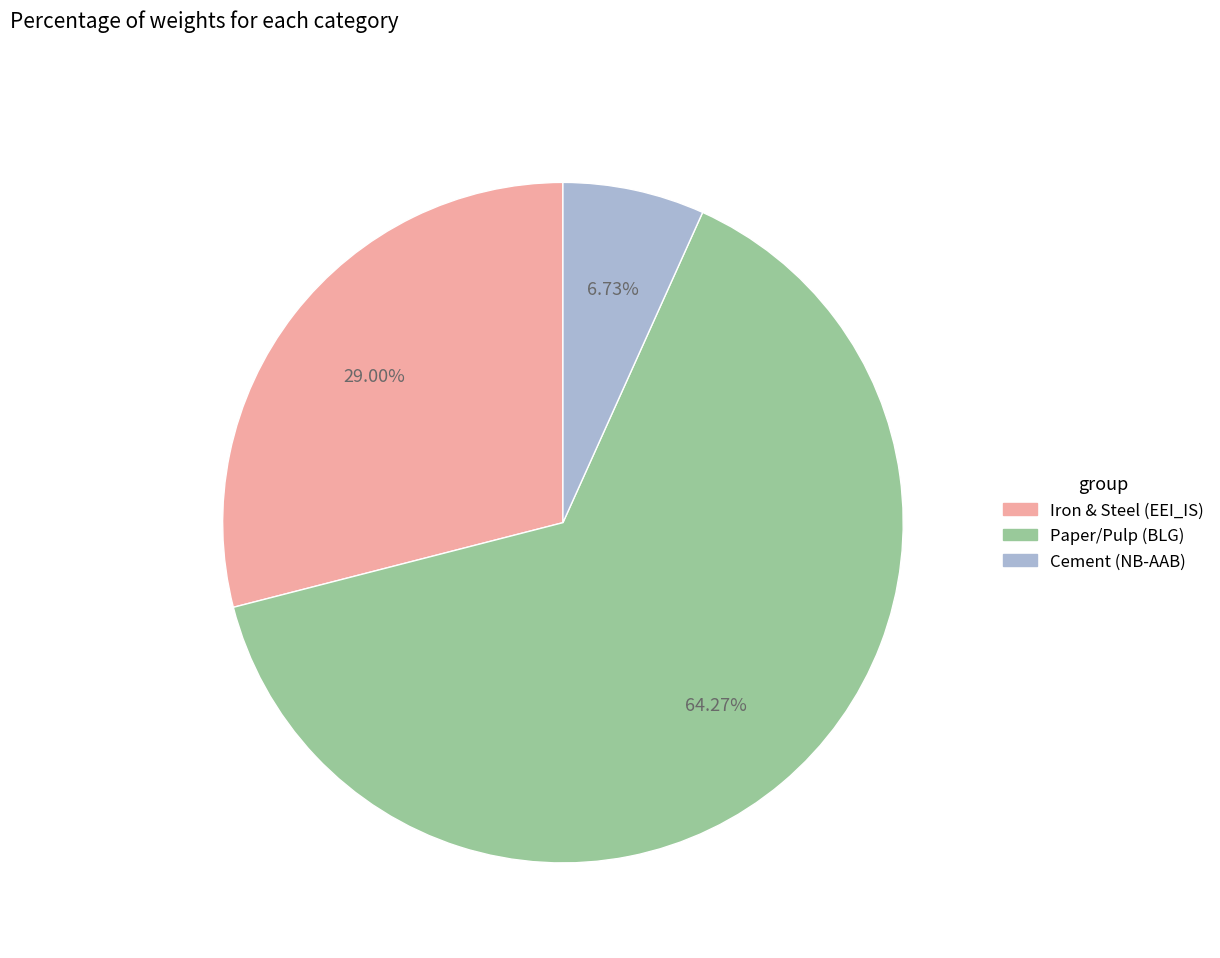

Does any single category account for the majority?

Yes